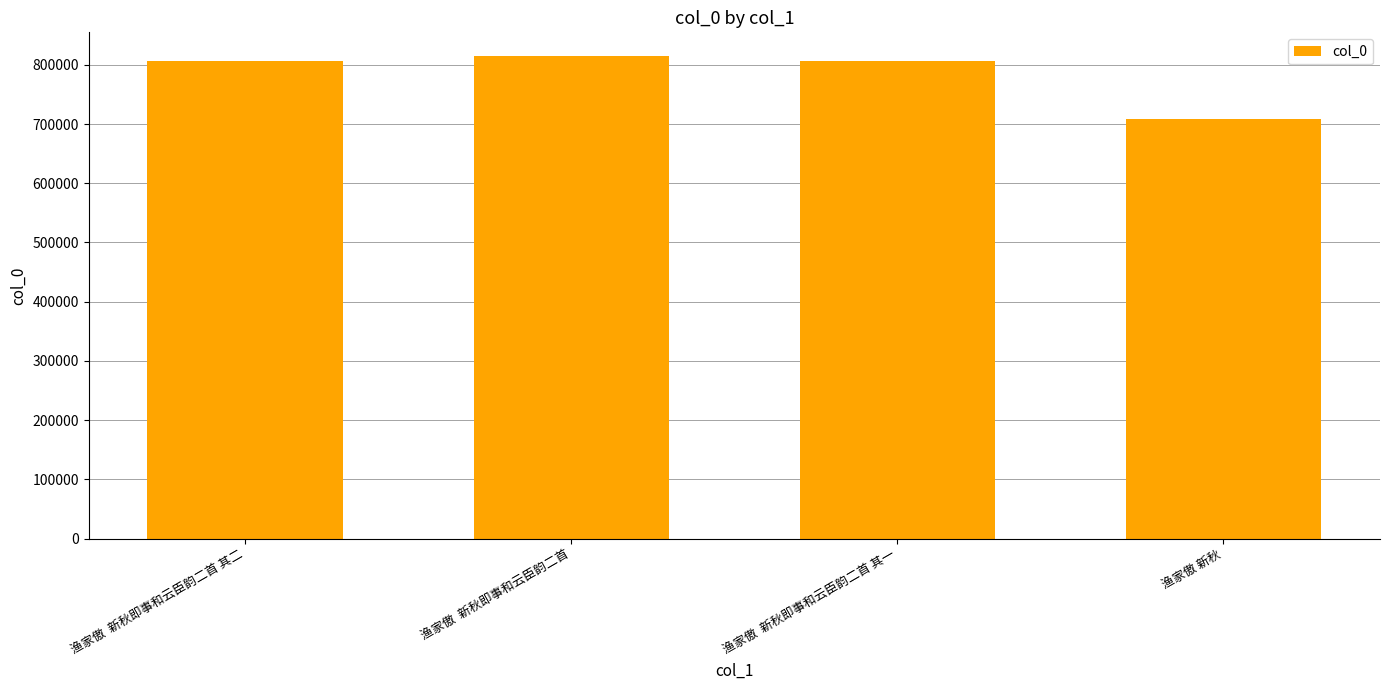

Approximately how many times larger is the value at 渔家傲  新秋即事和云臣韵二首 其二 compared to 渔家傲 新秋?

1.1